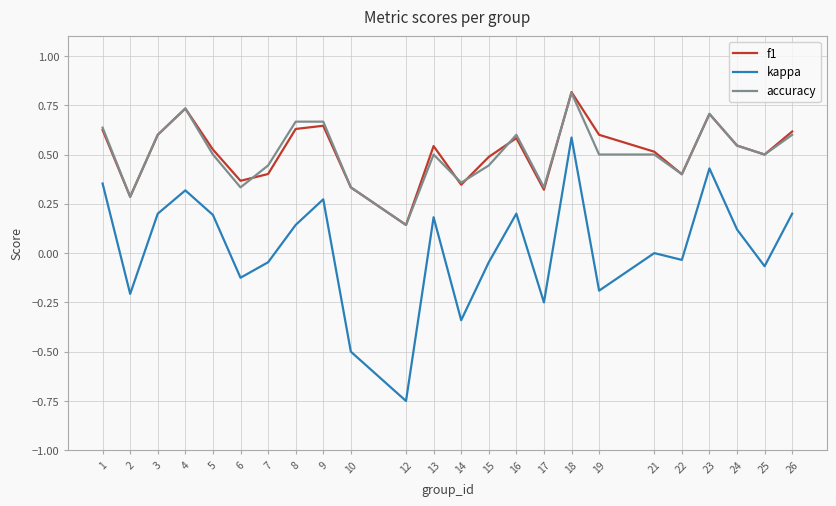

In f1, how many points are higher than both neighbors (excluding endpoints)?

6